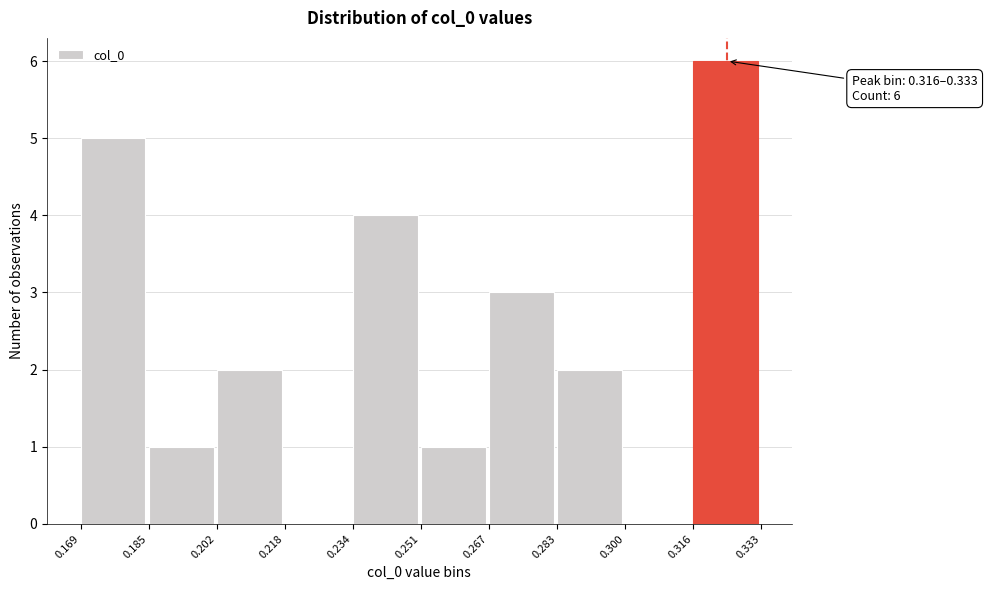

Which range on the x-axis has the tallest bar?

0.316 to 0.333